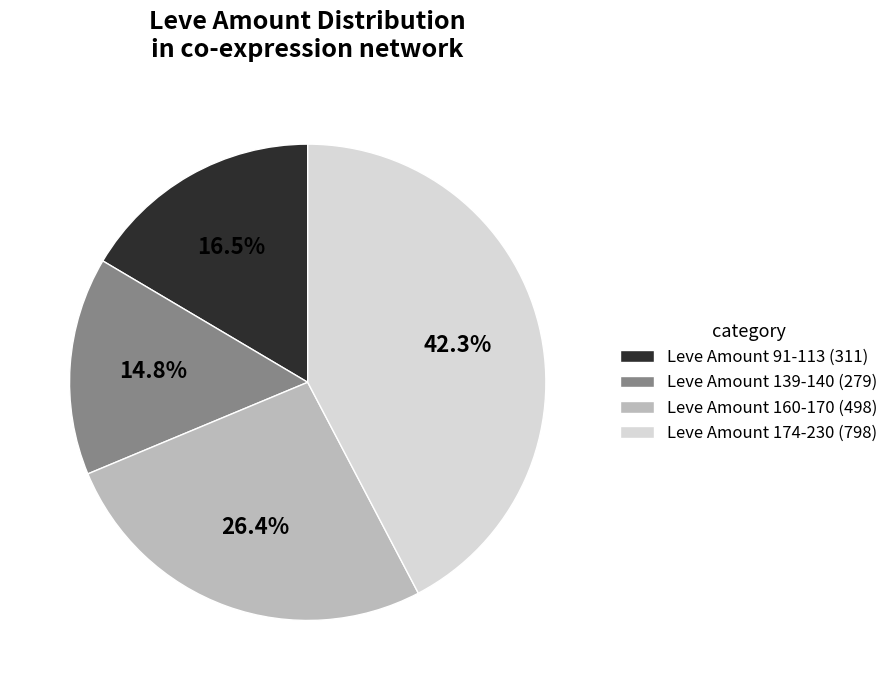

Do Leve Amount 139-140 (279) and Leve Amount 174-230 (798) together represent more than half of the pie?

Yes